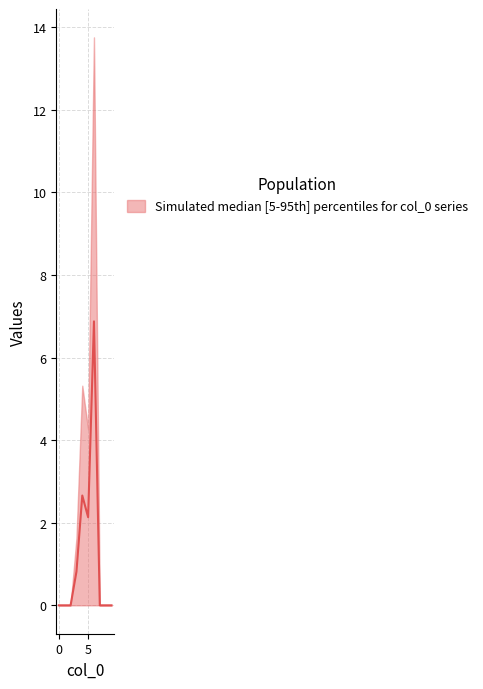

Is the value of lower at 4 greater than the value of upper at 4?

No